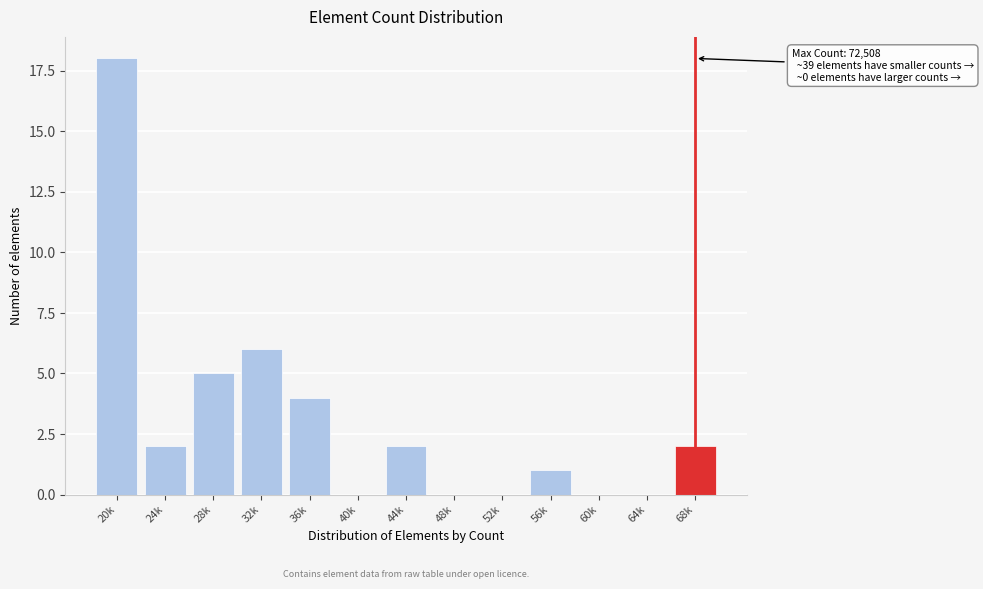

Reading right to left, transcribe all the data shown in this chart.

68k=2	64k=0	60k=0	56k=1	52k=0	48k=0	44k=2	40k=0	36k=4	32k=6	28k=5	24k=2	20k=18